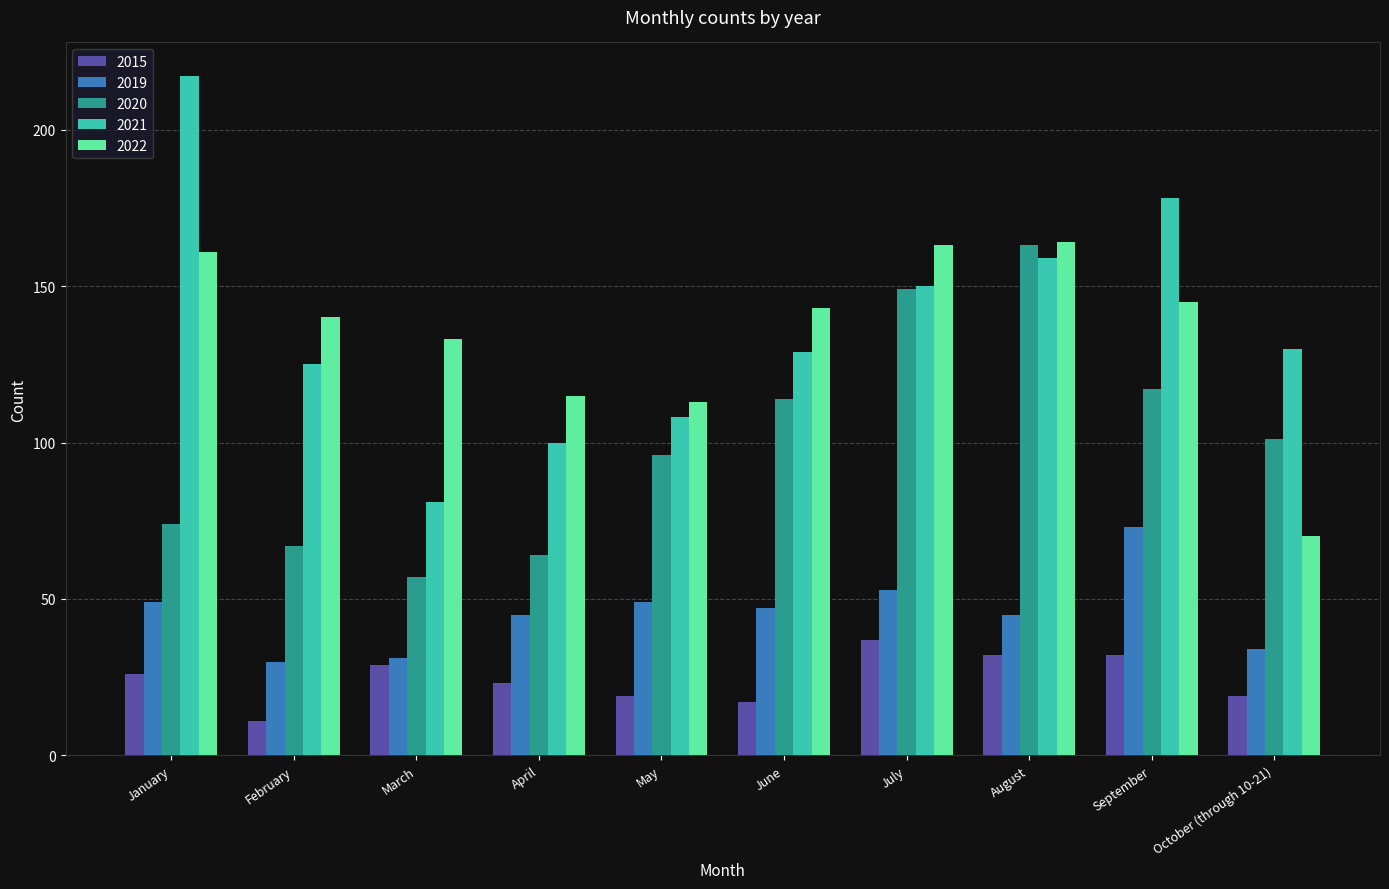

What is the approximate value of 2020 at January, to the nearest 5?

75